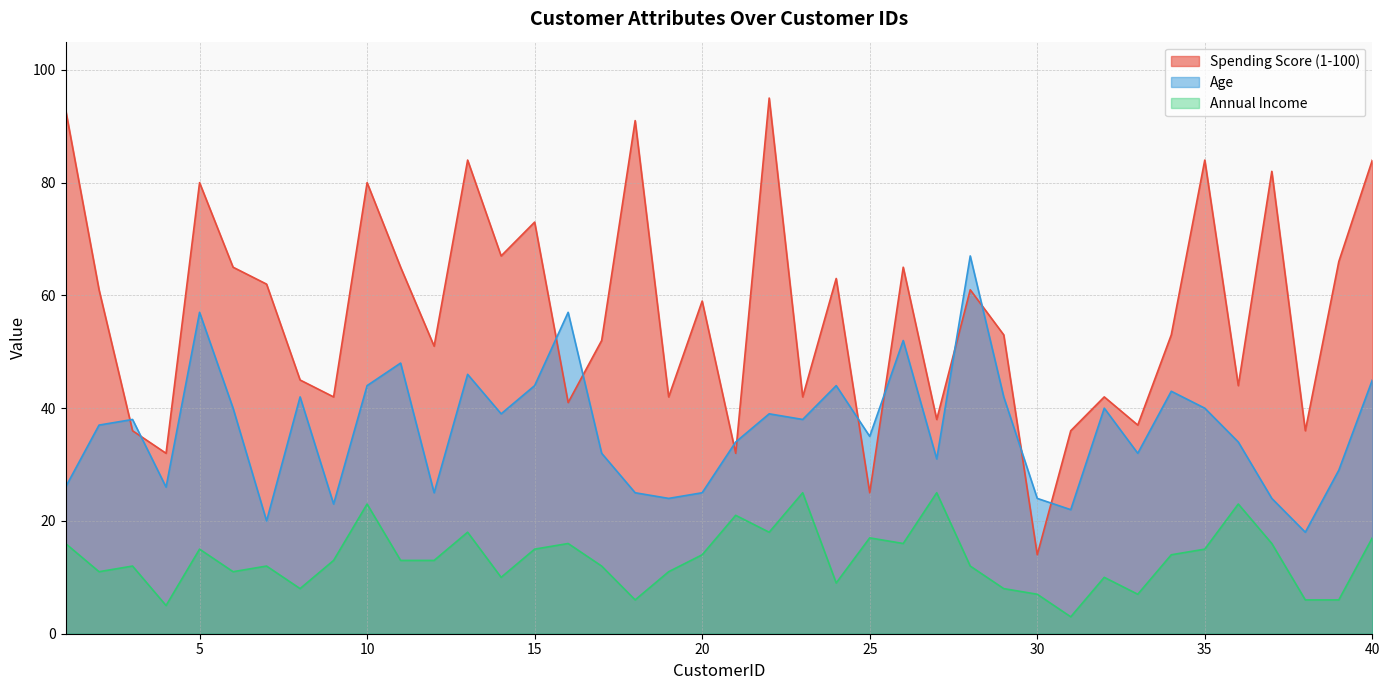

True or false: Annual Income and Age cross at least once.

False